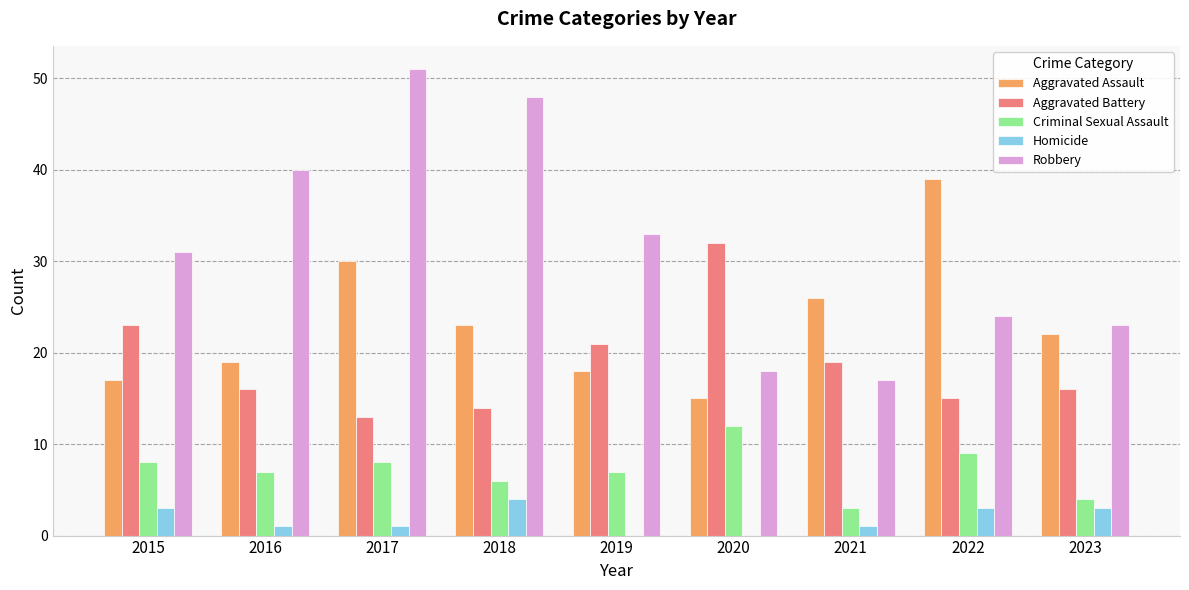

Is it true that Aggravated Battery equals 32 at 2020?

True